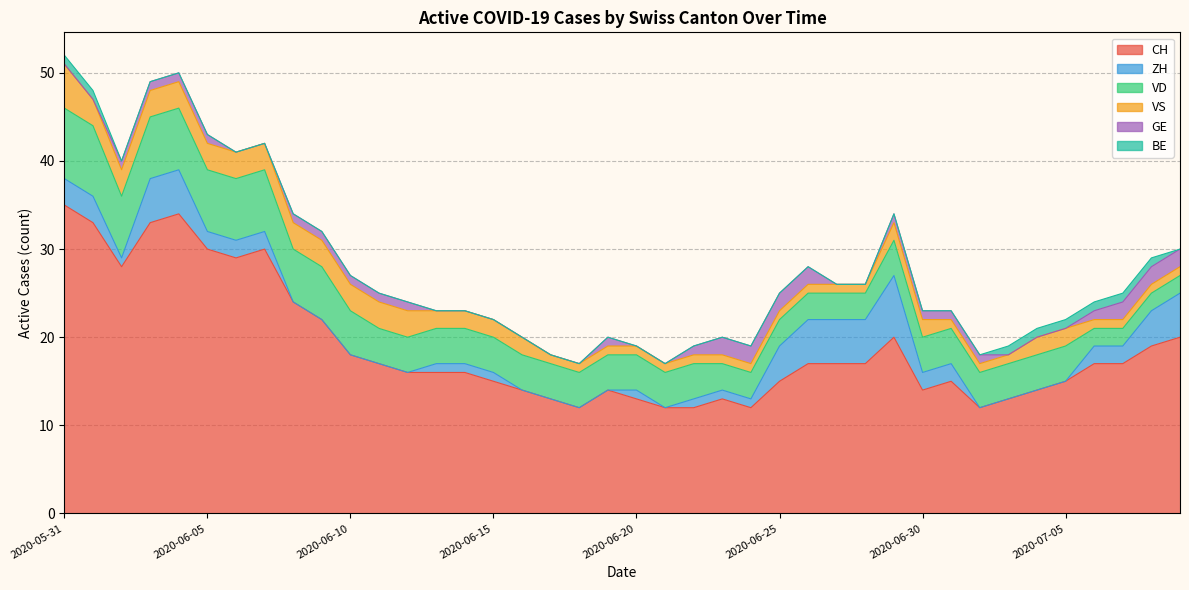

True or false: BE has a value of 0 at 2020-06-27.

True